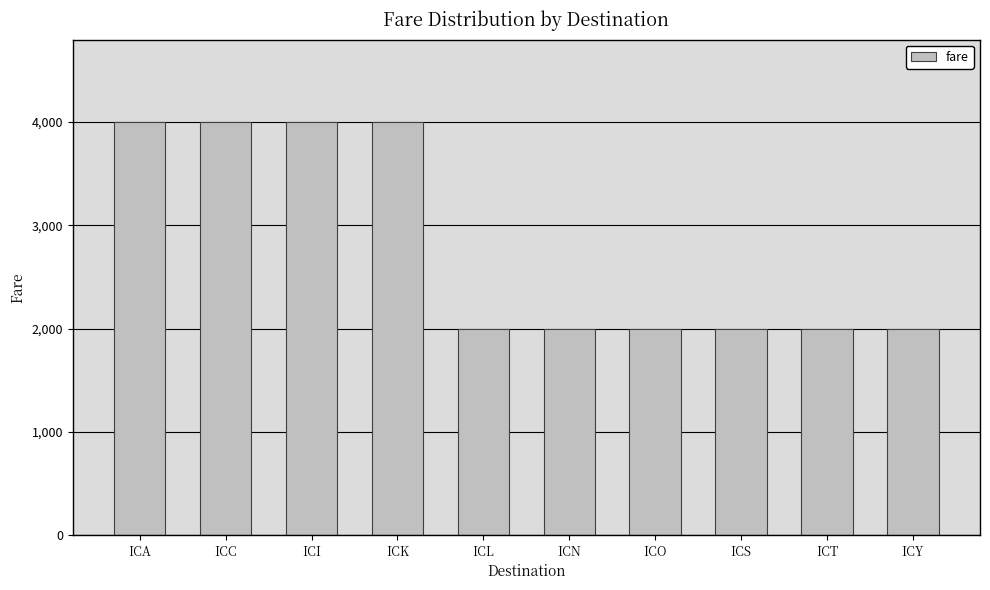

What is the difference between the maximum and minimum values?

2000